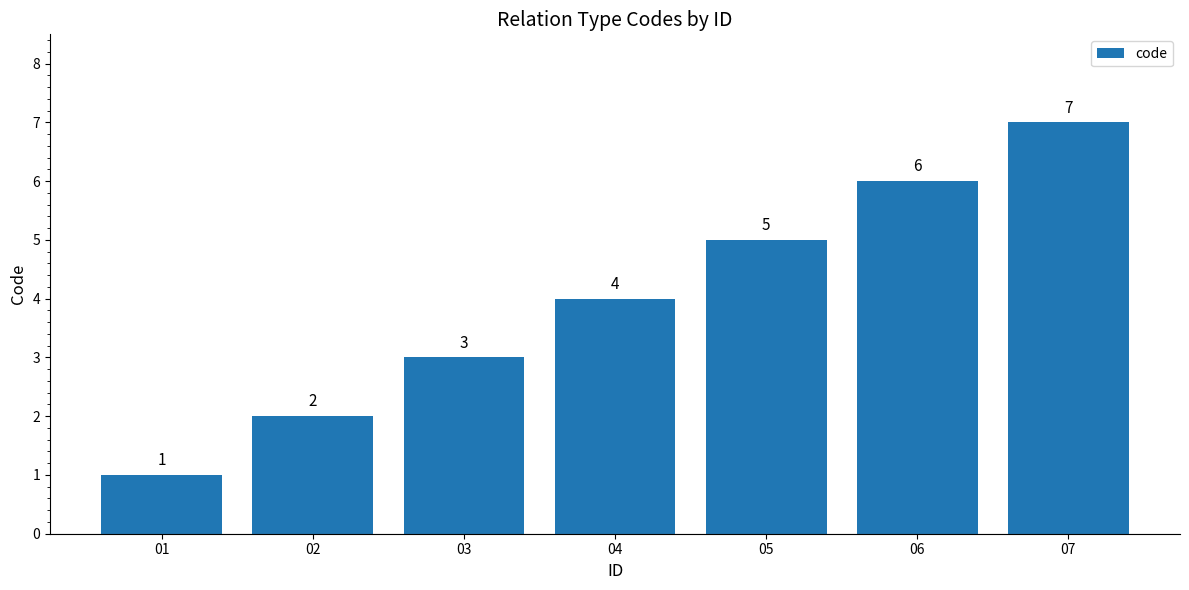

What value does the data have at 04?

4